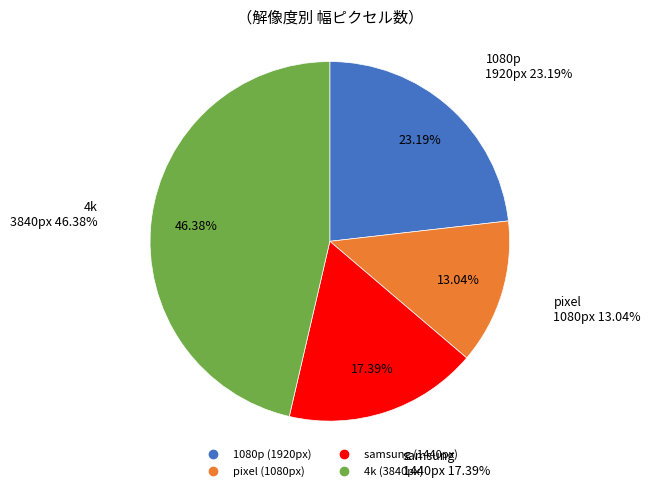

To the nearest percent, what percentage of the pie is pixel?

13%